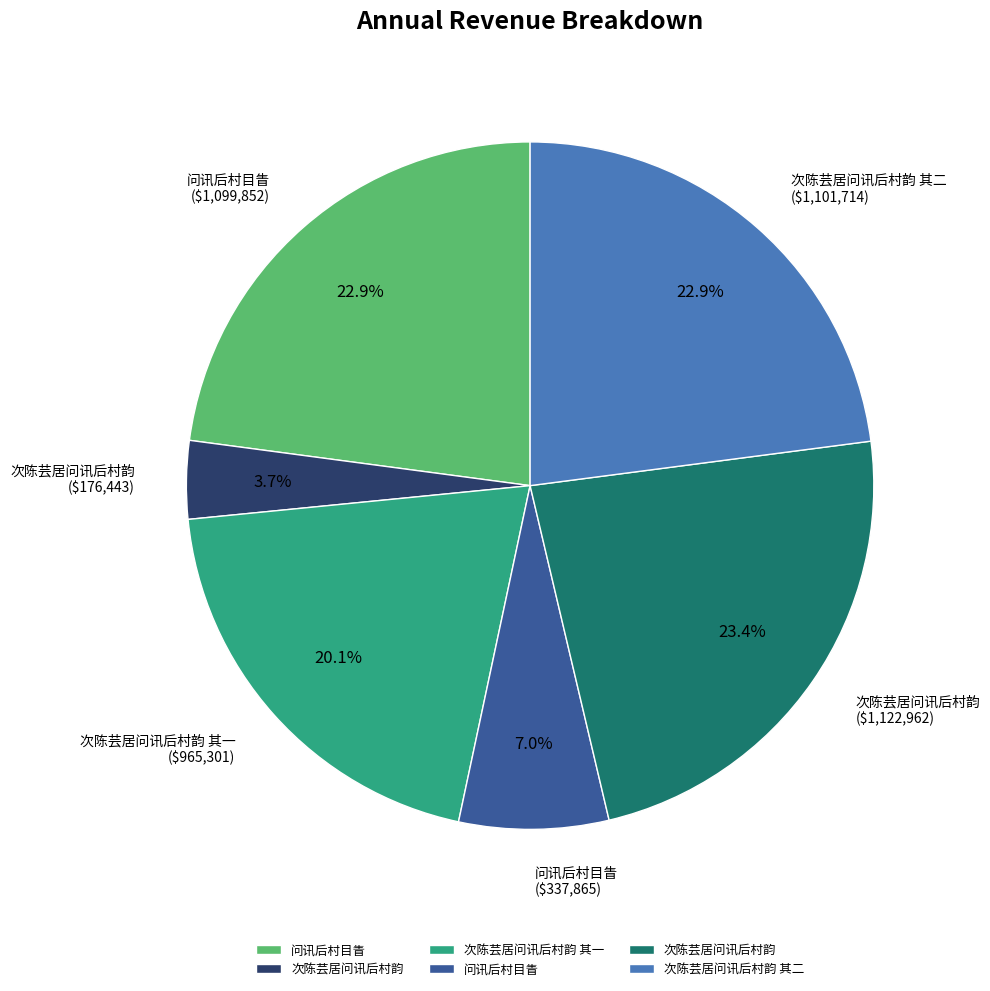

Count the number of slices in the pie.

6